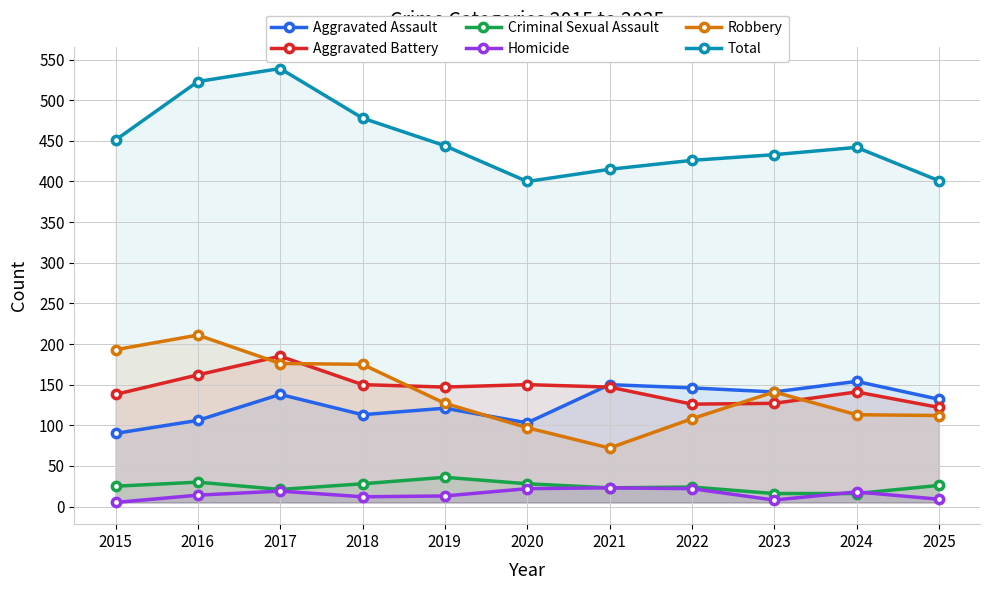

Reading left to right, extract all data points from this chart.

Aggravated Assault: 90	106	138	113	121	103	150	146	141	154	132
Aggravated Battery: 138	162	185	150	147	150	147	126	127	141	122
Criminal Sexual Assault: 25	30	21	28	36	28	23	24	16	16	26
Homicide: 5	14	19	12	13	22	23	22	8	18	9
Robbery: 193	211	176	175	127	97	72	108	141	113	112
Total: 451	523	539	478	444	400	415	426	433	442	401